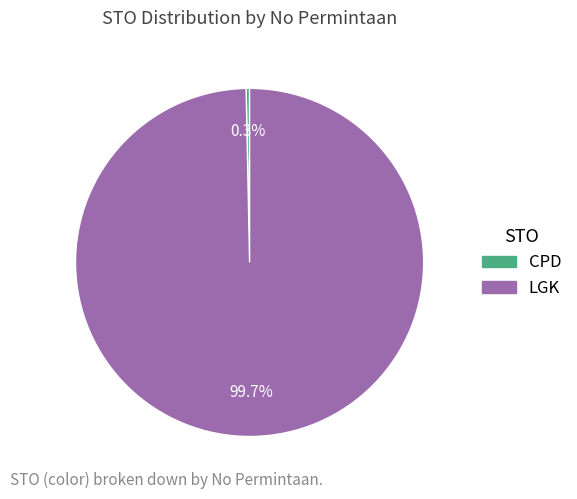

Which category accounts for the majority?

LGK